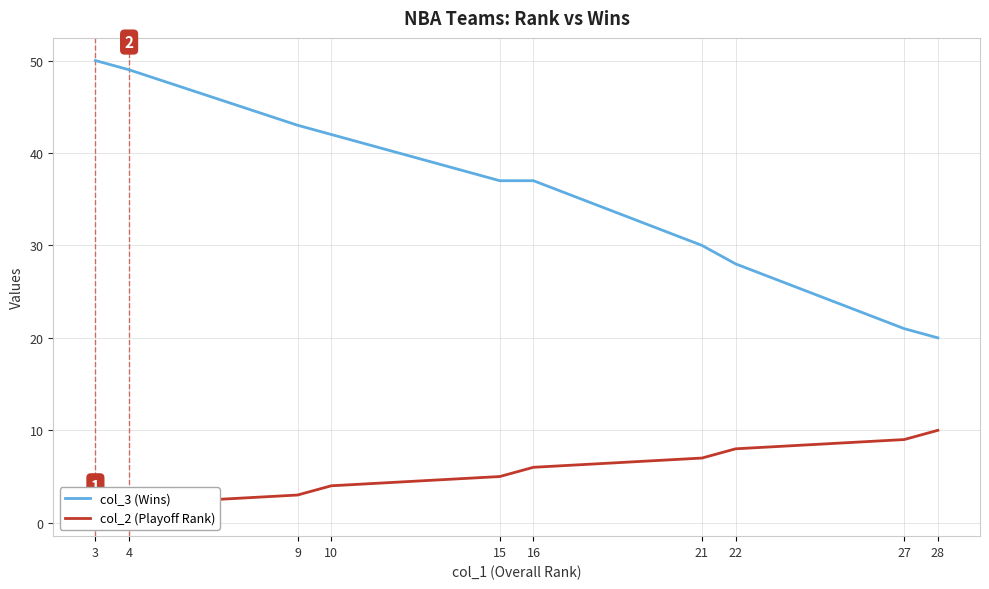

Which series changed the most between 3 and 9?

col_3 (Wins)